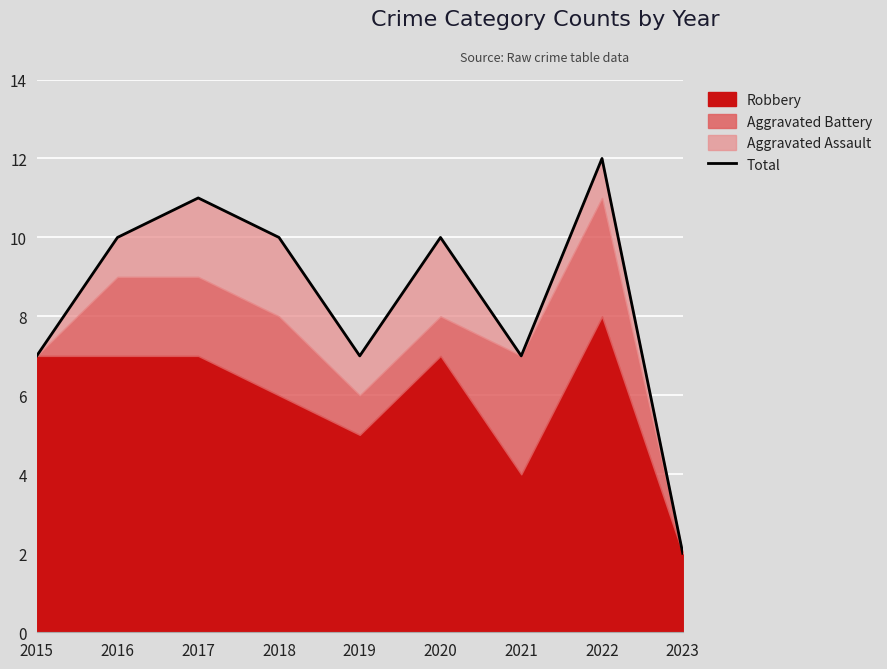

List the labels in order of value, smallest first.

2023, 2015, 2019, 2021, 2016, 2018, 2020, 2017, 2022